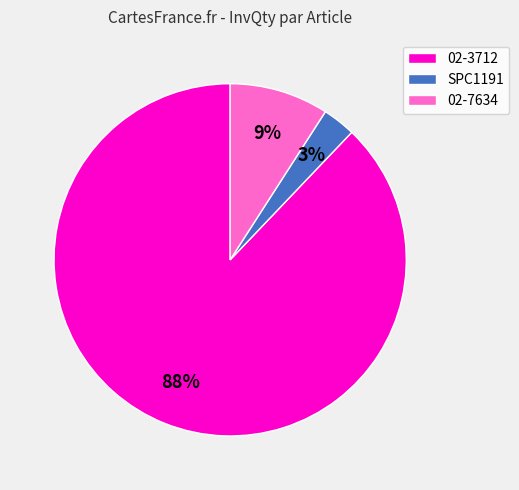

To the nearest percent, what percentage of the pie is 02-7634?

9%